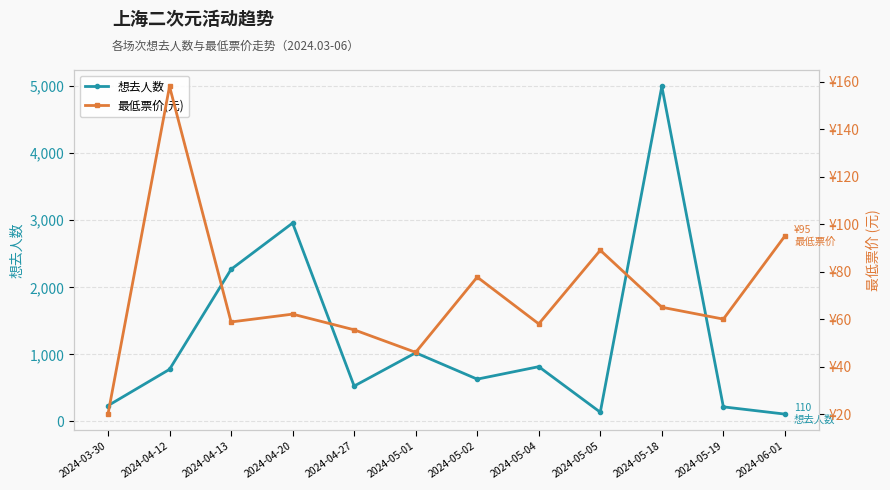

What is the sum of the 最低票价(元) values at 2024-04-12 and 2024-04-20?

220.1